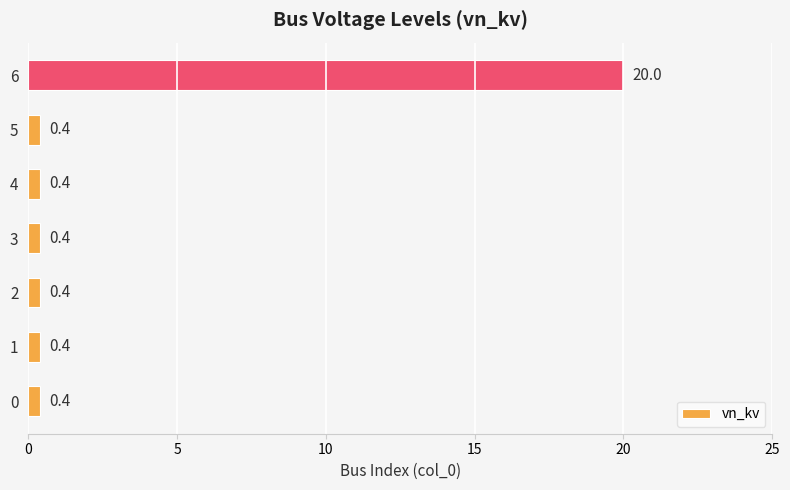

Read the value at 6.

20.0